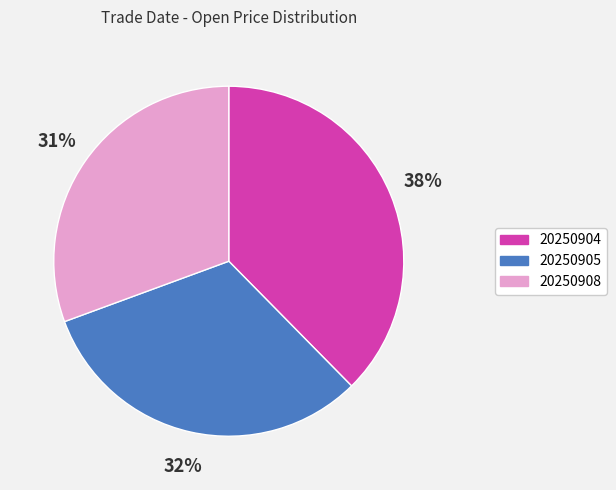

Does any single category account for the majority?

No